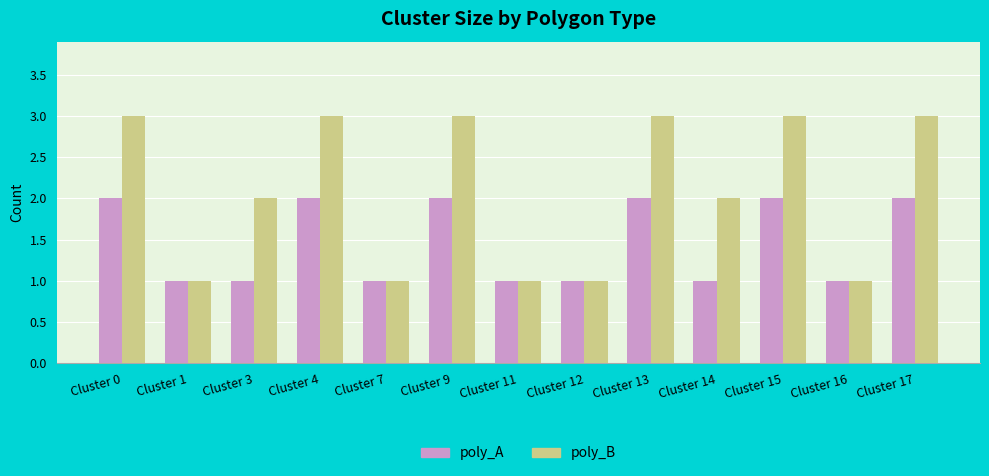

Reading left to right, list all the values displayed in this chart.

poly_A: 2	1	1	2	1	2	1	1	2	1	2	1	2
poly_B: 3	1	2	3	1	3	1	1	3	2	3	1	3